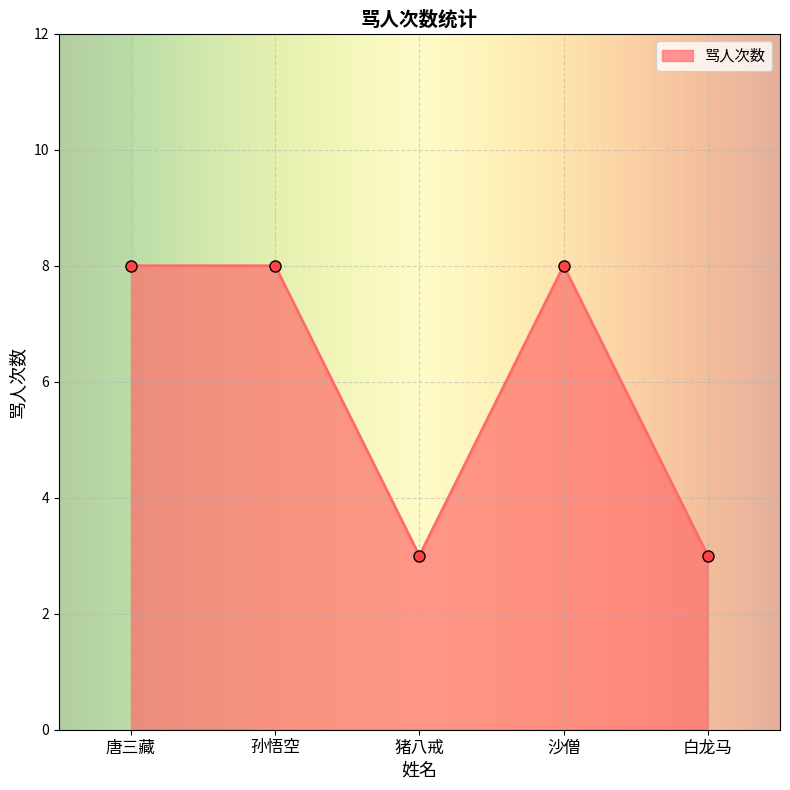

What is the label of the 3rd point from the left?

猪八戒